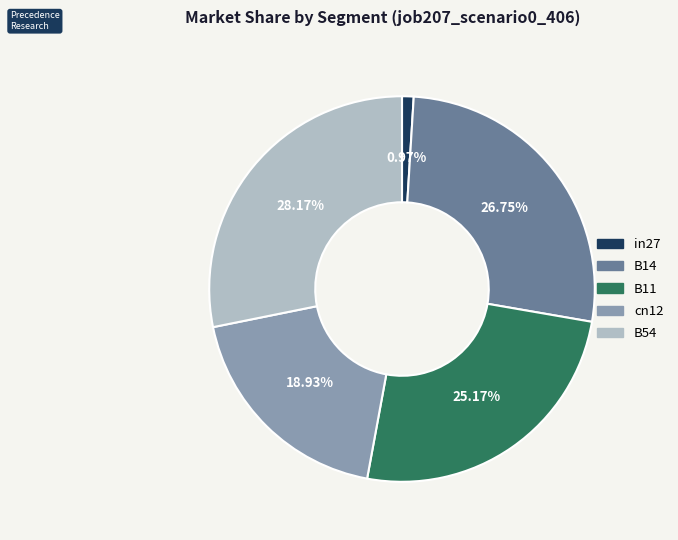

Is it true that in27 is 7% of the pie?

False